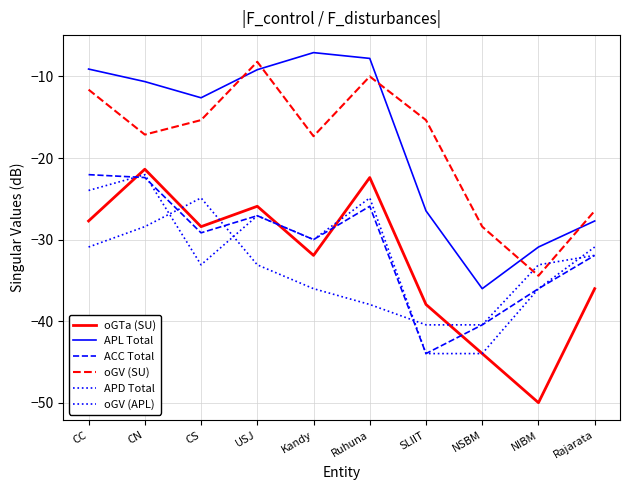

Where is the first local maximum for oGV (APL)?

CS